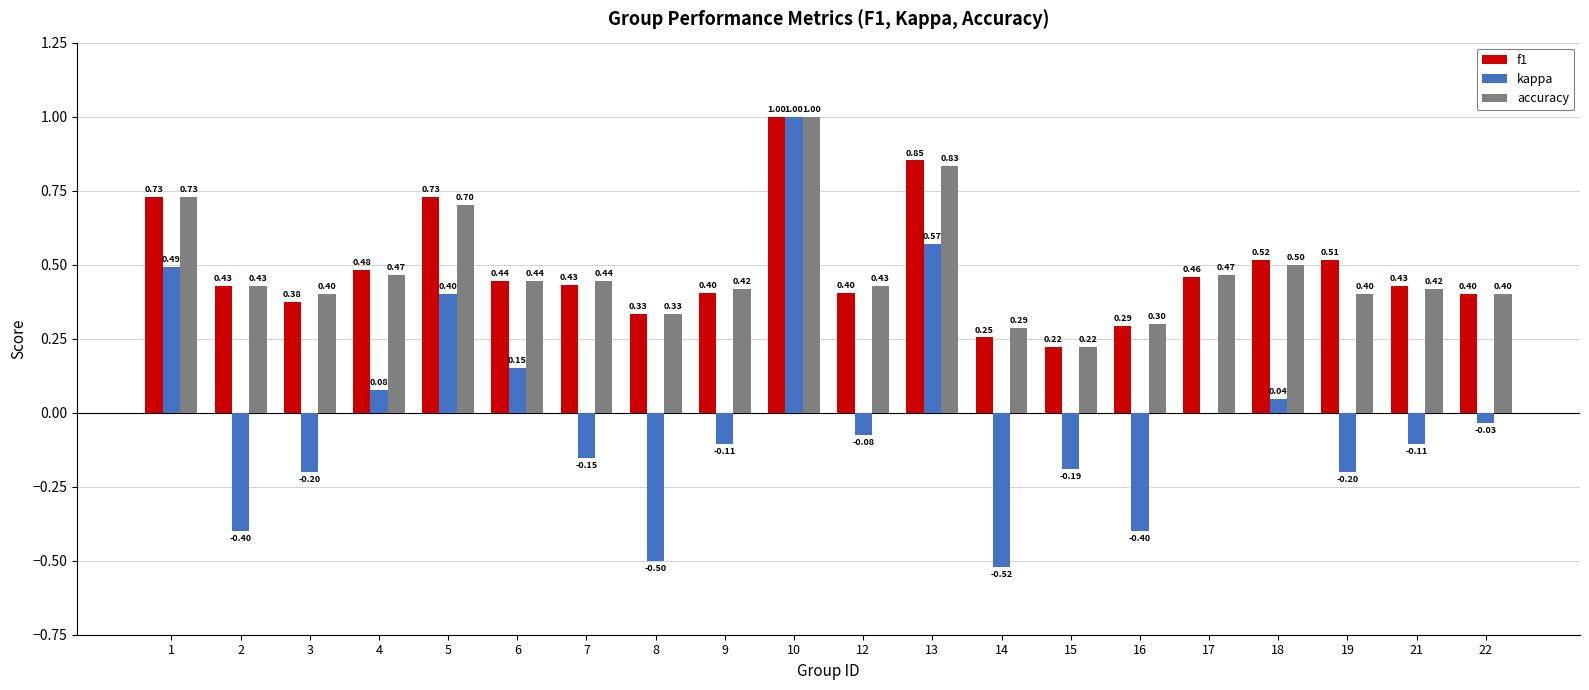

What are all the series names shown in the legend?

f1, kappa, accuracy